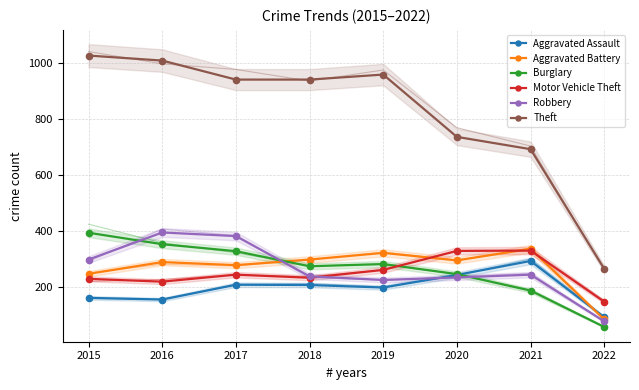

How many interior local peaks does the Motor Vehicle Theft series have?

2